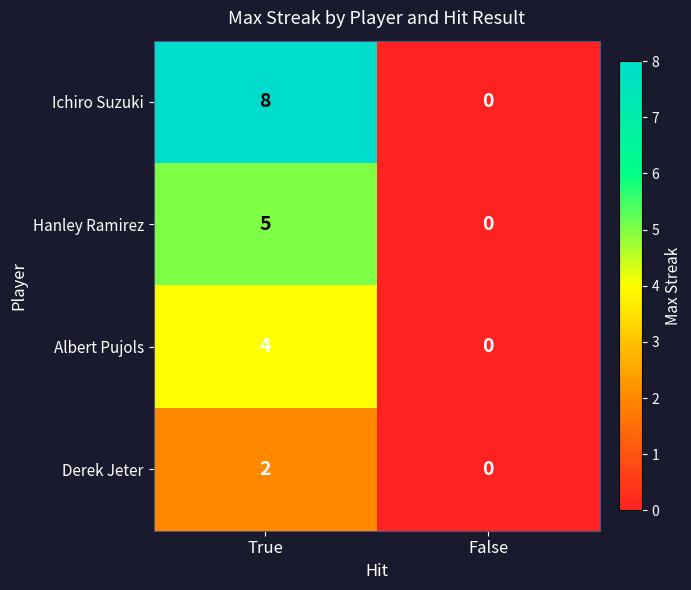

Reading left to right, list all the values displayed in this chart.

Ichiro Suzuki: 8	0
Hanley Ramirez: 5	0
Albert Pujols: 4	0
Derek Jeter: 2	0